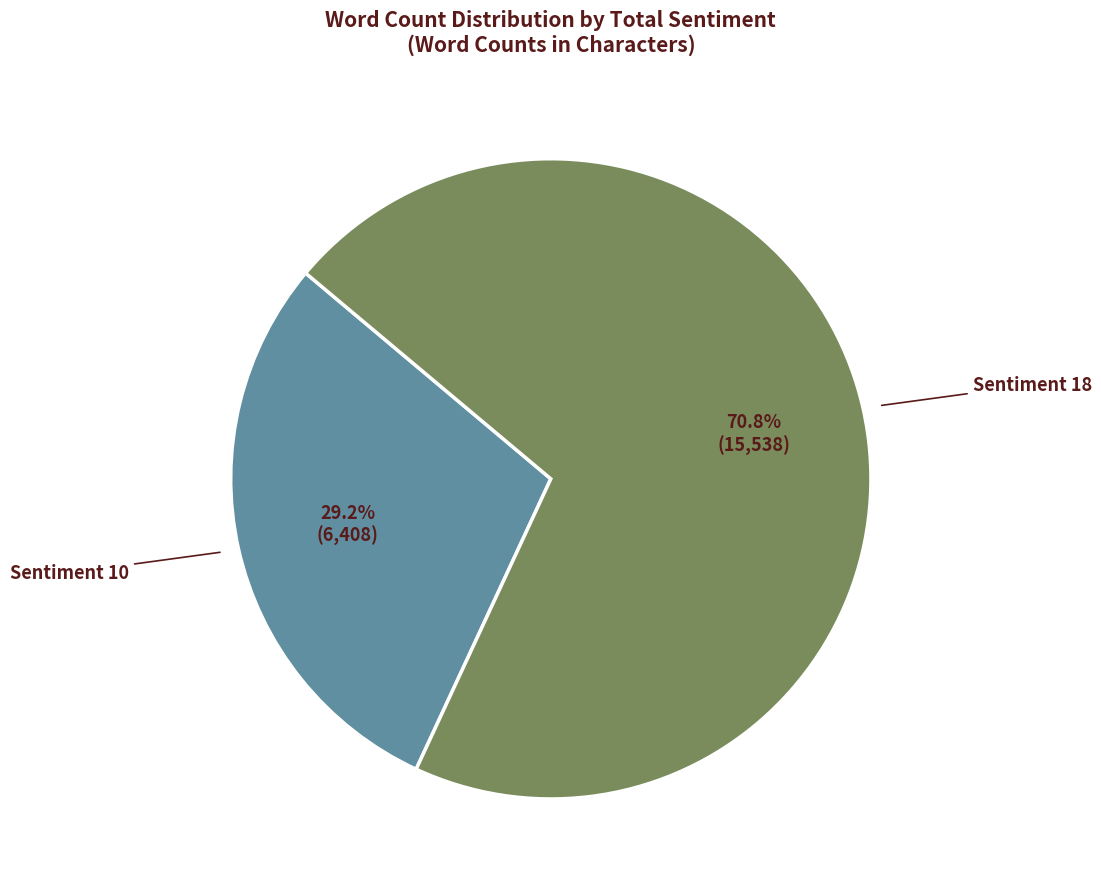

Is there any slice that represents more than half of the pie?

Yes